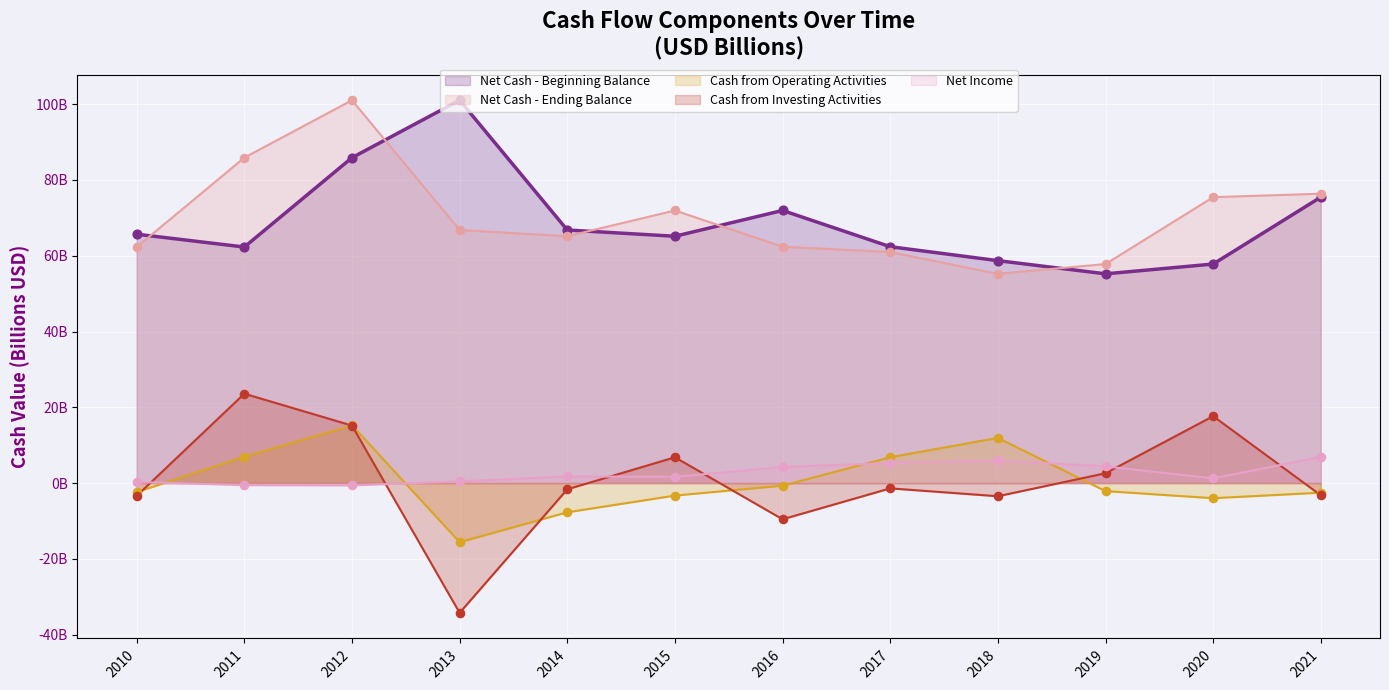

Which series has the widest spread of Y values?

Cash from Investing Activities